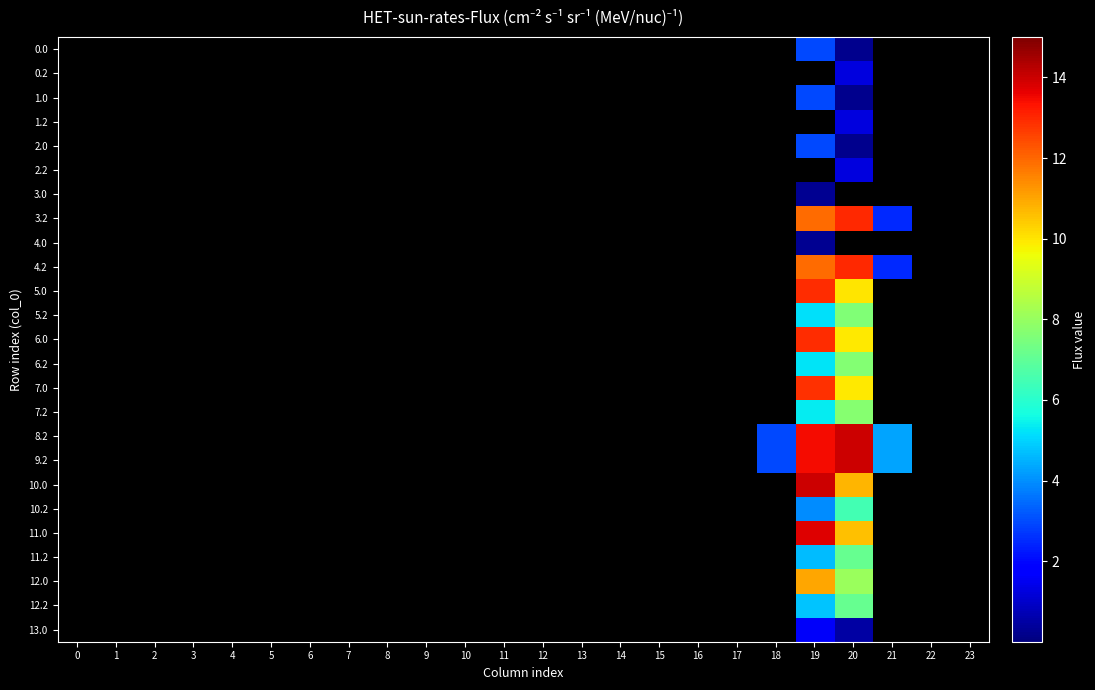

Which label corresponds to the smallest value in the chart?

20